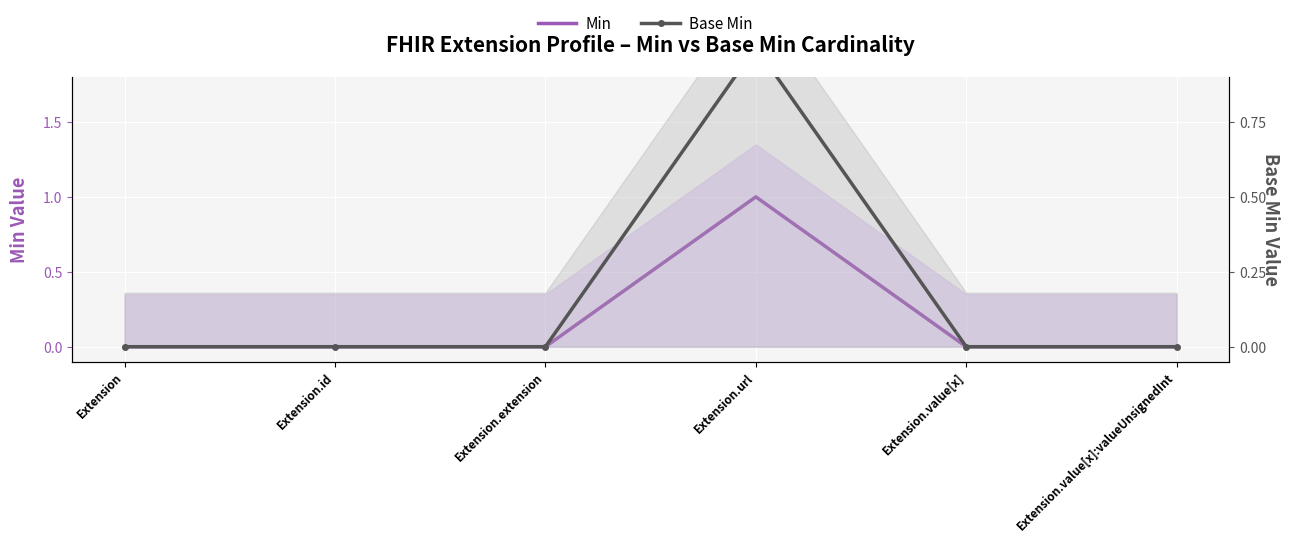

Count the number of data series in this chart.

2